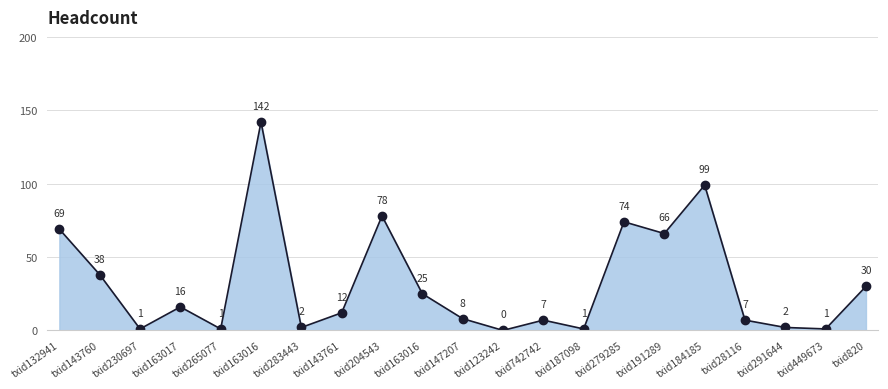

Count the number of categories in the chart.

21